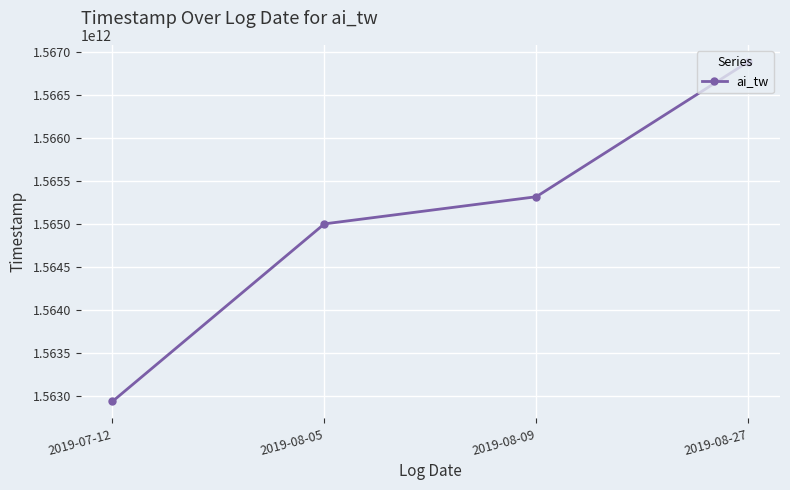

What is the ratio of the value at 2019-08-05 to the value at 2019-08-27?

1.0